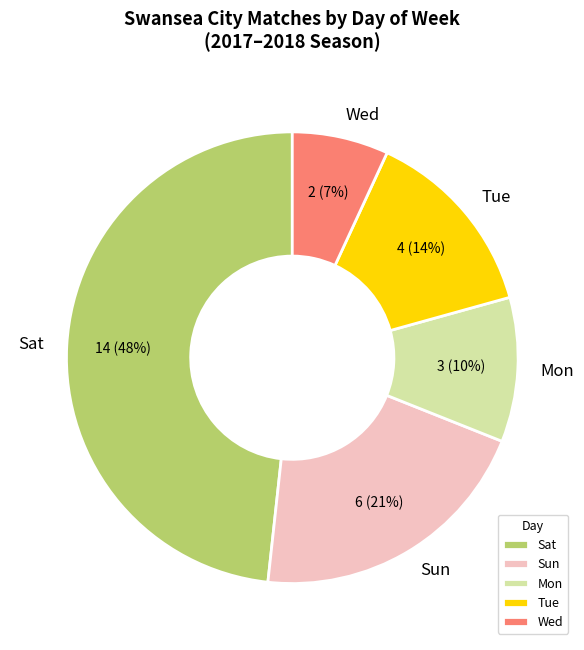

True or false: Sat accounts for 48% of the total.

True